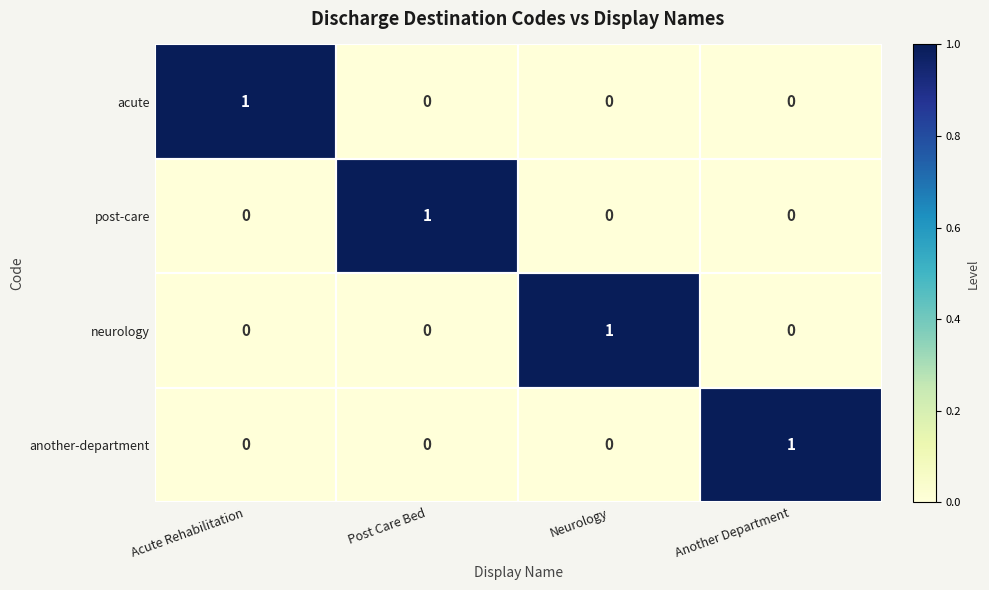

At how many categories does at least one series exceed 0?

4